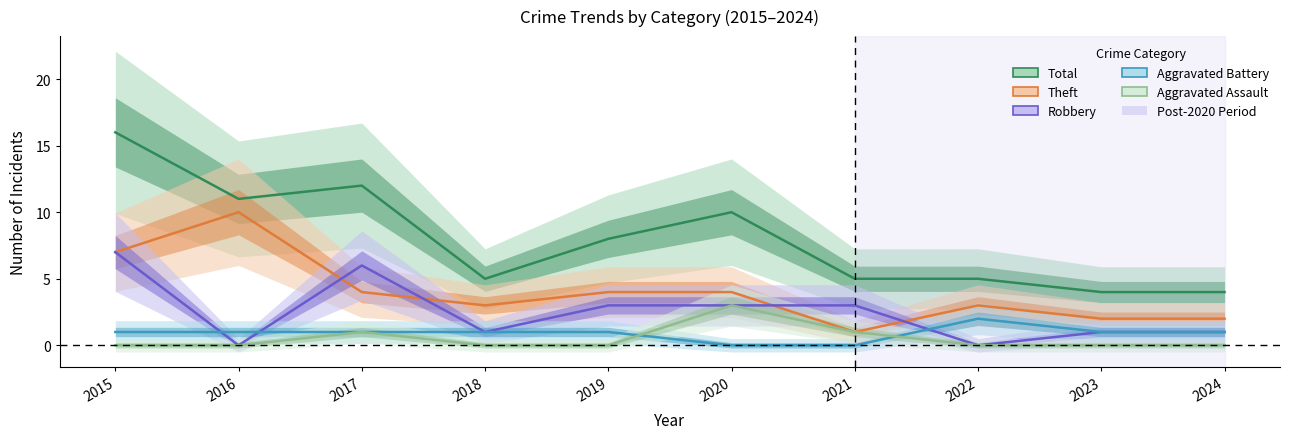

True or false: Aggravated Assault has more than 0 points higher than both neighbors.

True